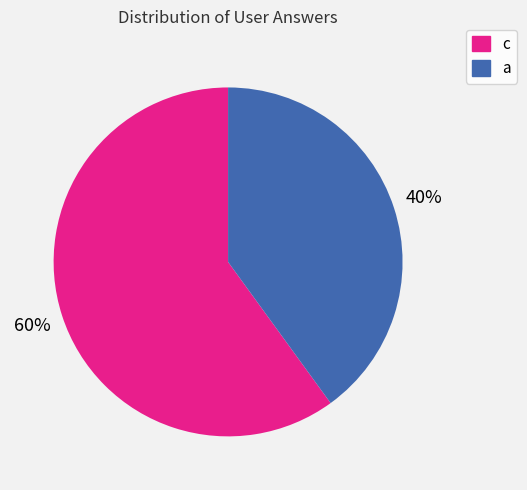

Combined, do c and a account for over 50%?

Yes